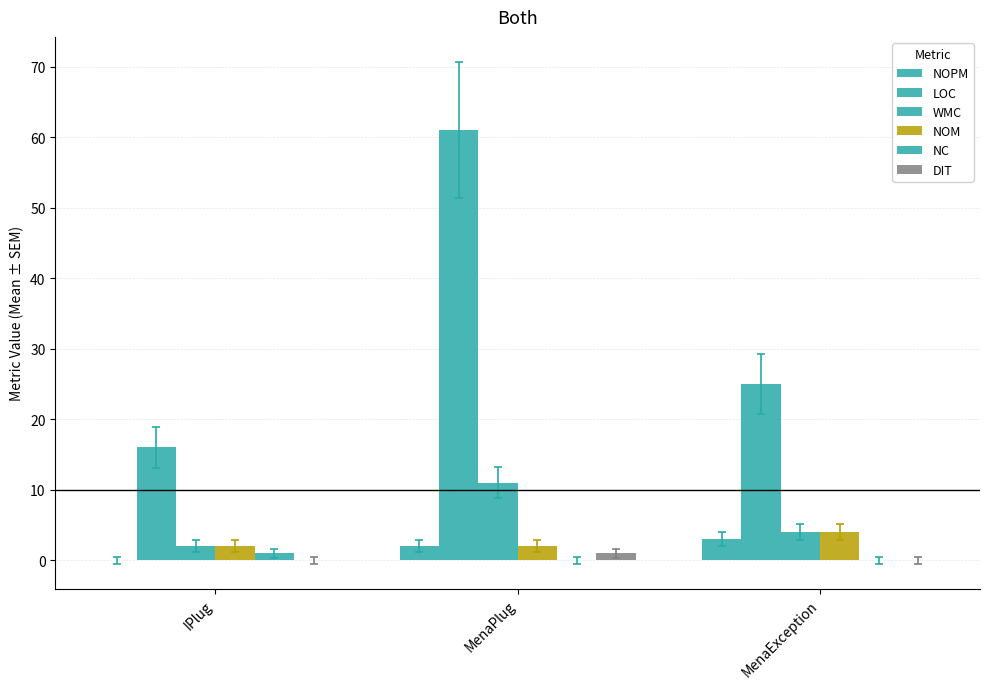

Are the bars horizontal?

No